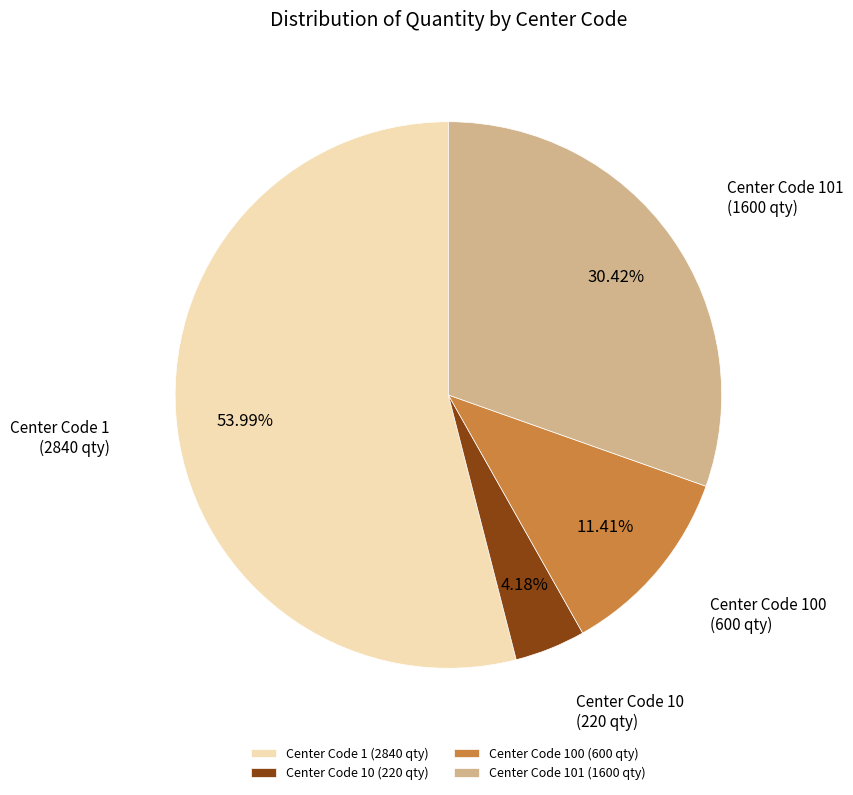

Does any single category account for the majority?

Yes